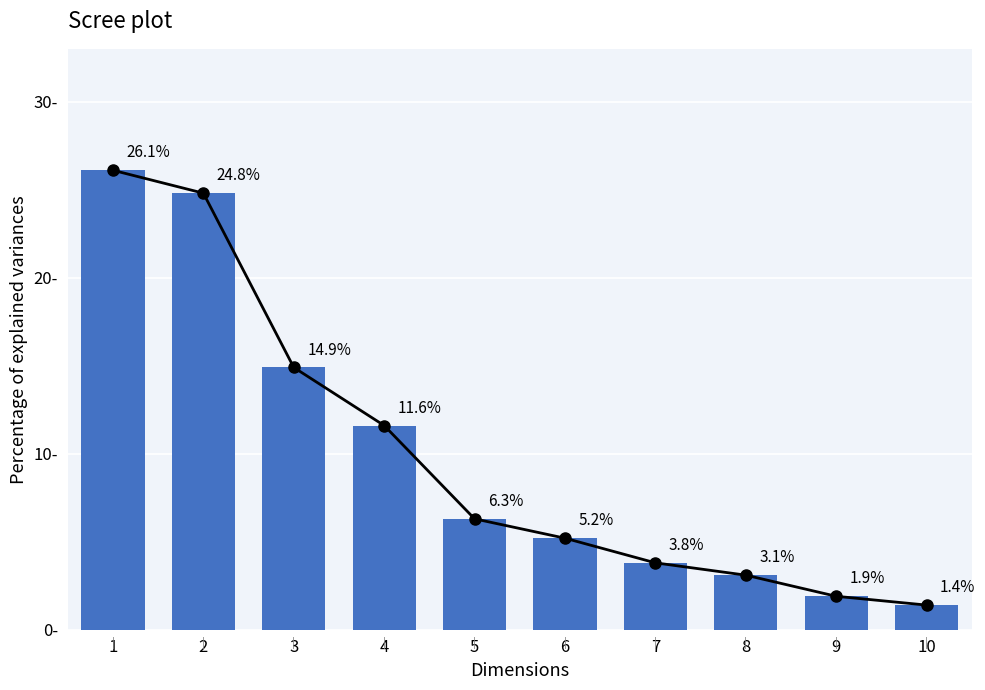

What is the difference between the values at 7 and 3?

11.1